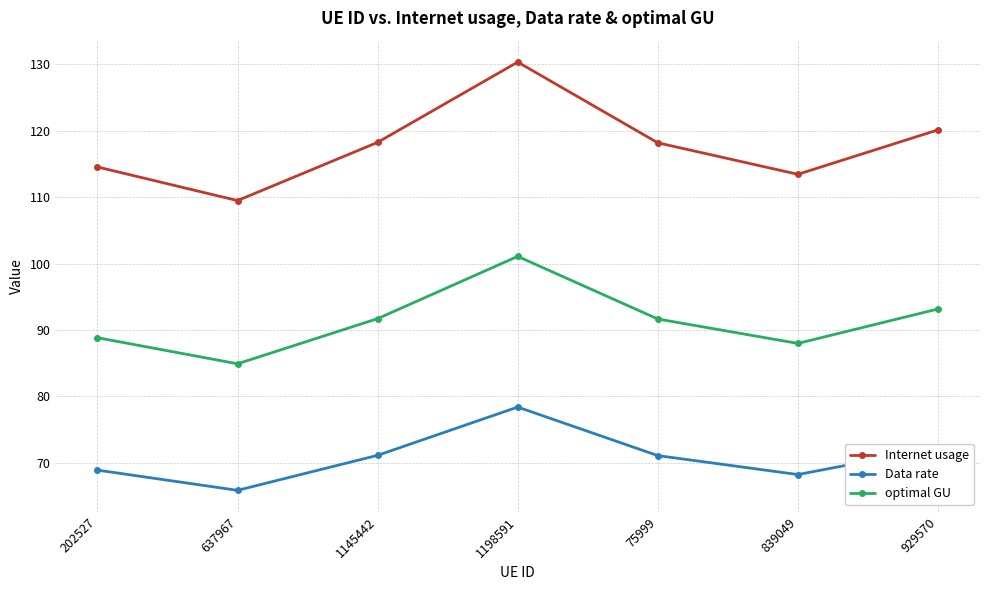

True or false: Data rate and Internet usage intersect in this chart.

False